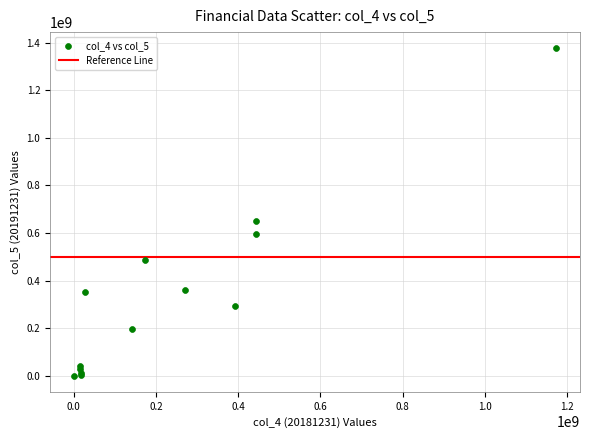

What Y value in the scatter plot is closest to 688053402?

649585697.7